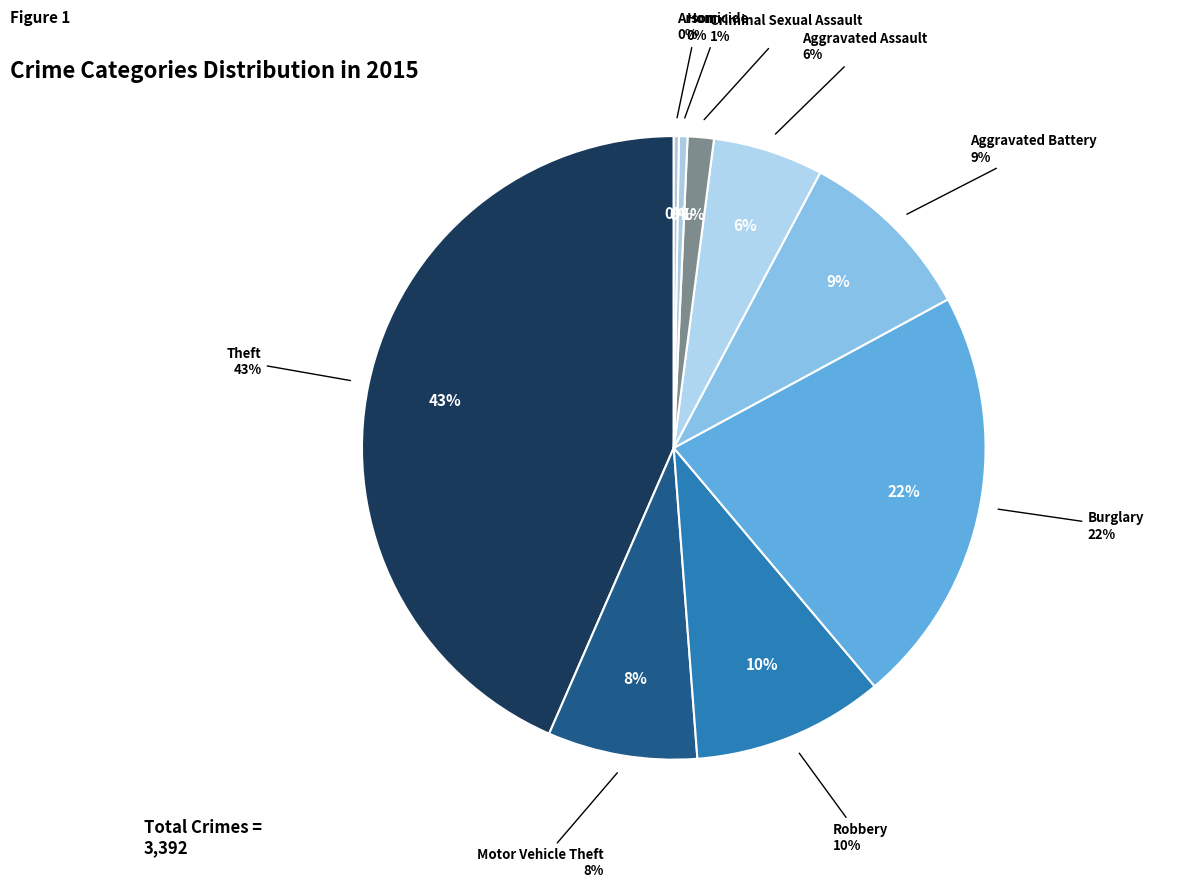

Does any single category account for the majority?

No